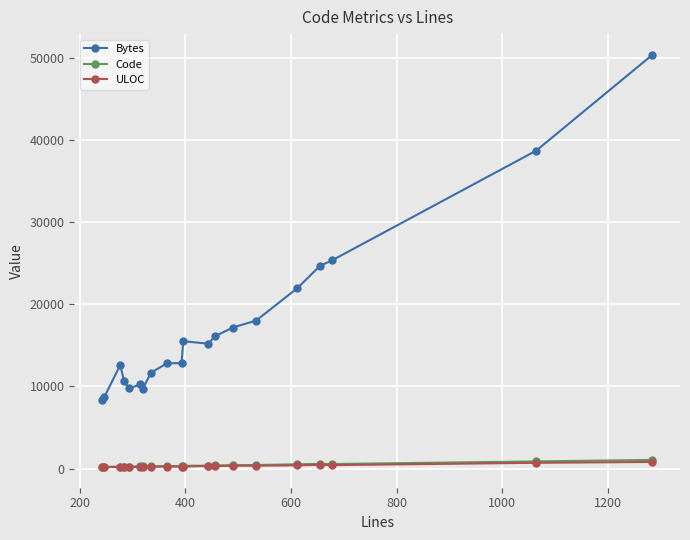

Which series has the largest total across all categories?

Bytes